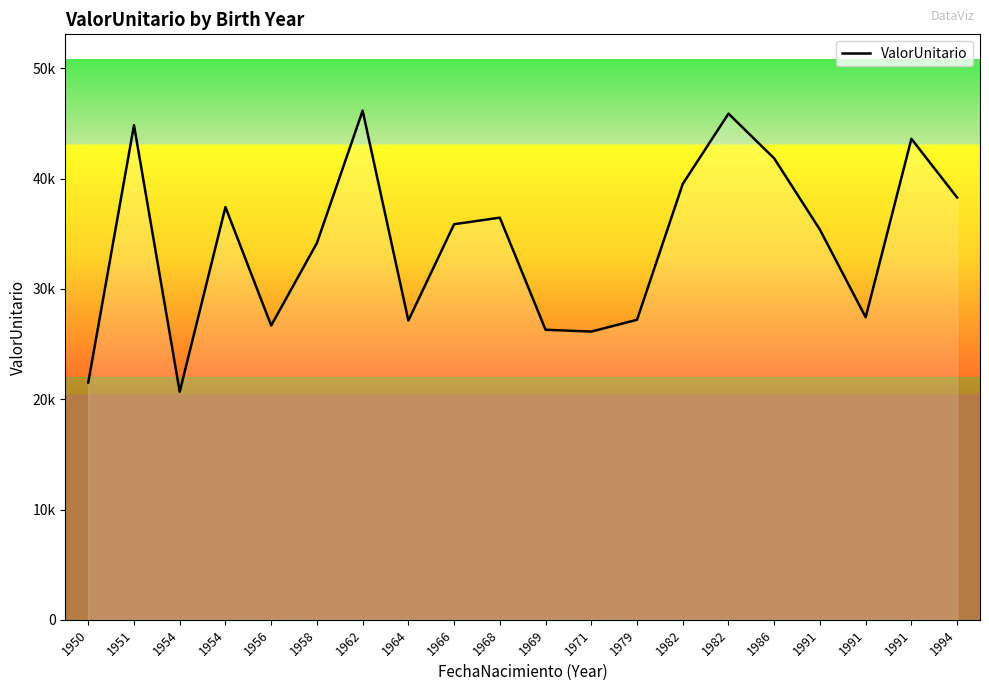

Does the chart display data point markers on the line(s)?

No